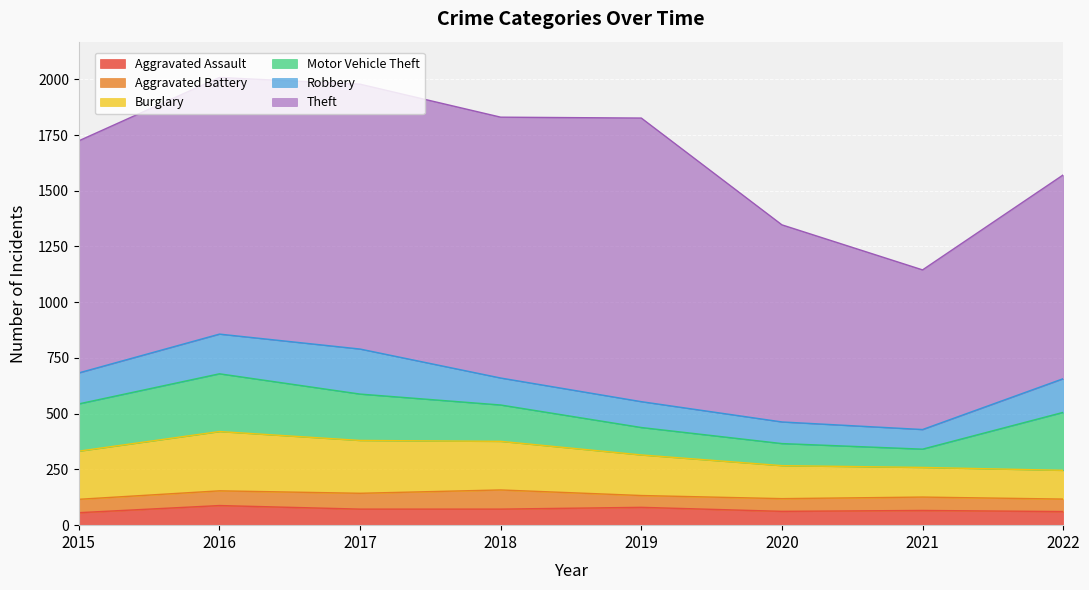

How many lines are shown in the chart?

6